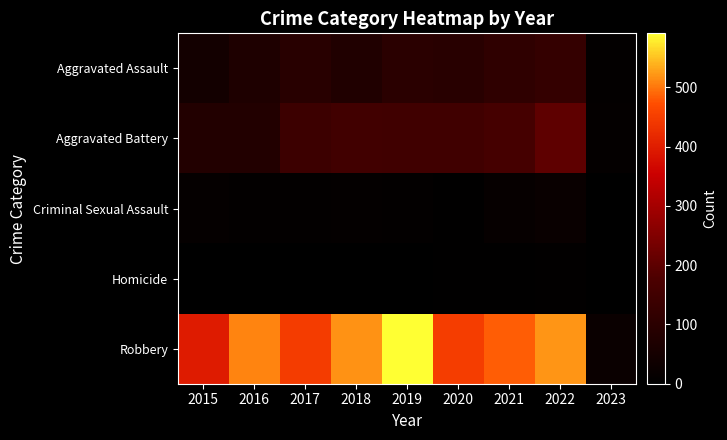

What is the total value across all series at 2019?

847